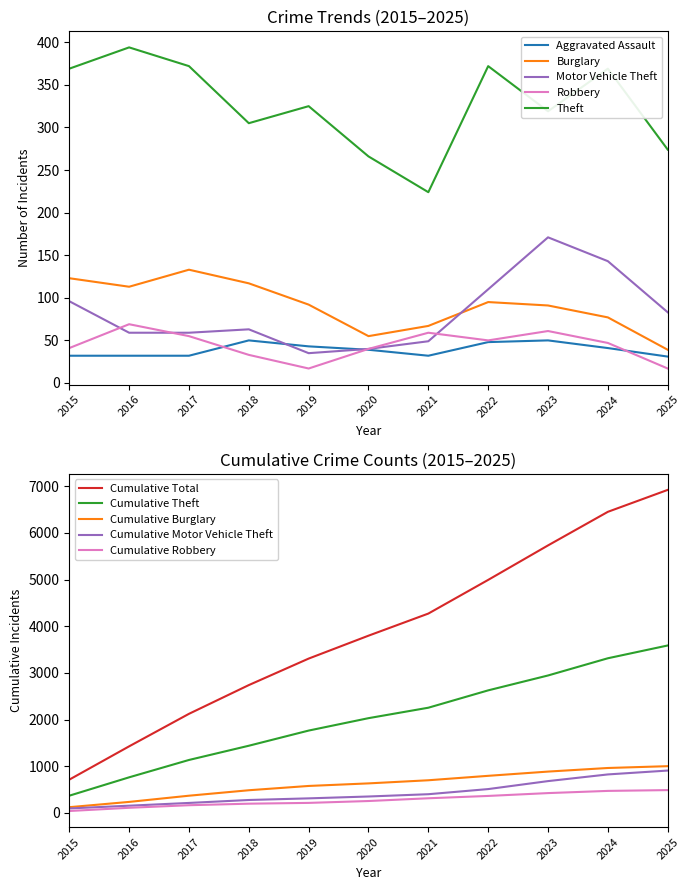

Reading left to right, list all the values displayed in this chart.

Aggravated Assault: 32	32	32	50	43	39	32	48	50	41	31
Burglary: 123	113	133	117	92	55	67	95	91	77	39
Motor Vehicle Theft: 96	59	59	63	35	40	49	110	171	143	83
Robbery: 41	69	55	33	17	40	59	50	61	47	17
Theft: 369	394	372	305	325	266	224	372	319	369	274